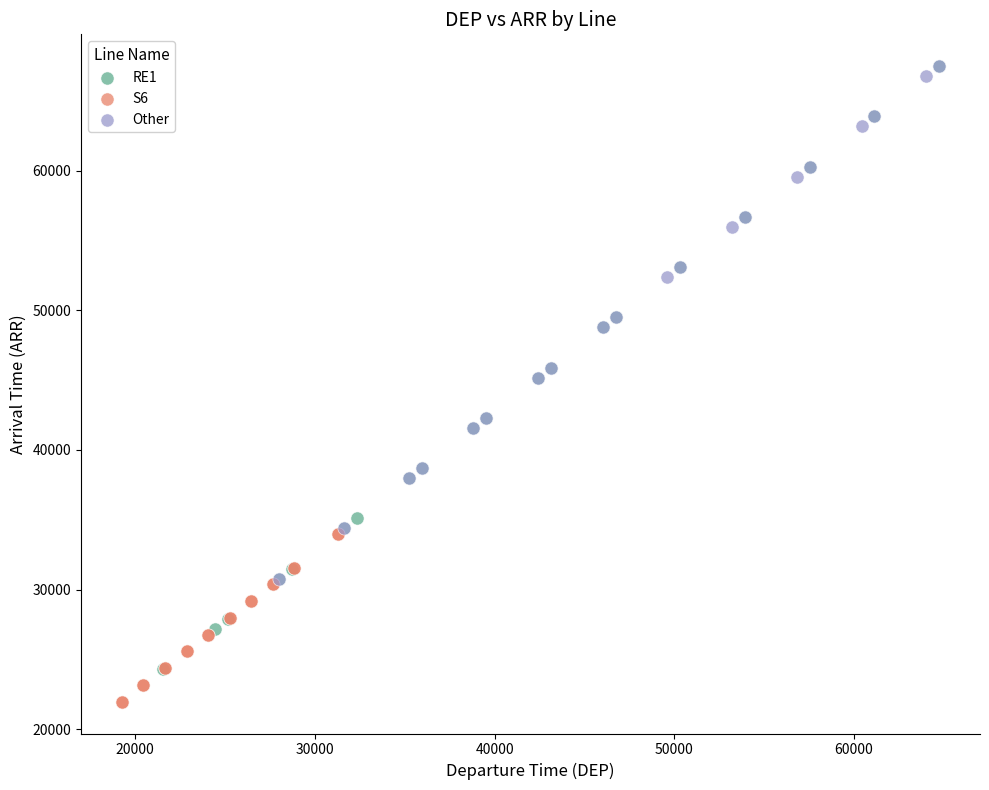

Which series contains the lowest Y value?

S6